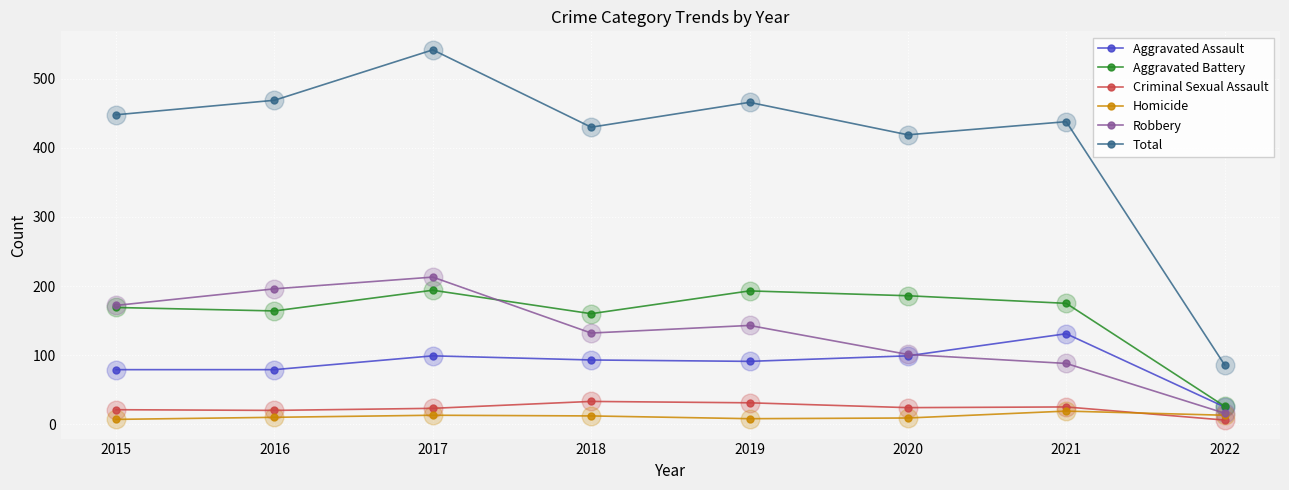

Is the value of Aggravated Assault at 2018 greater than the value of Total at 2021?

No